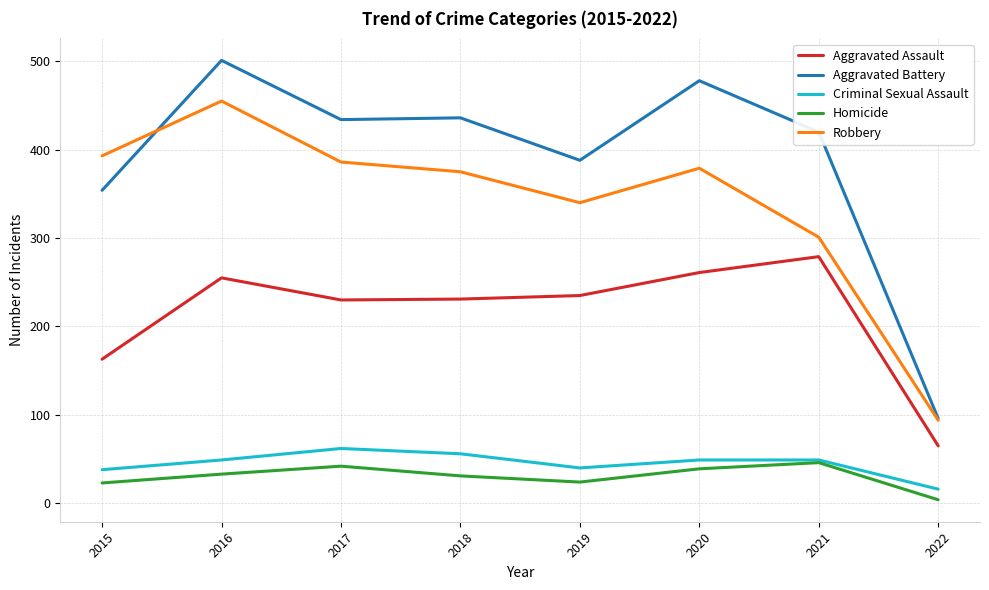

Which series has the widest spread of values?

Aggravated Battery